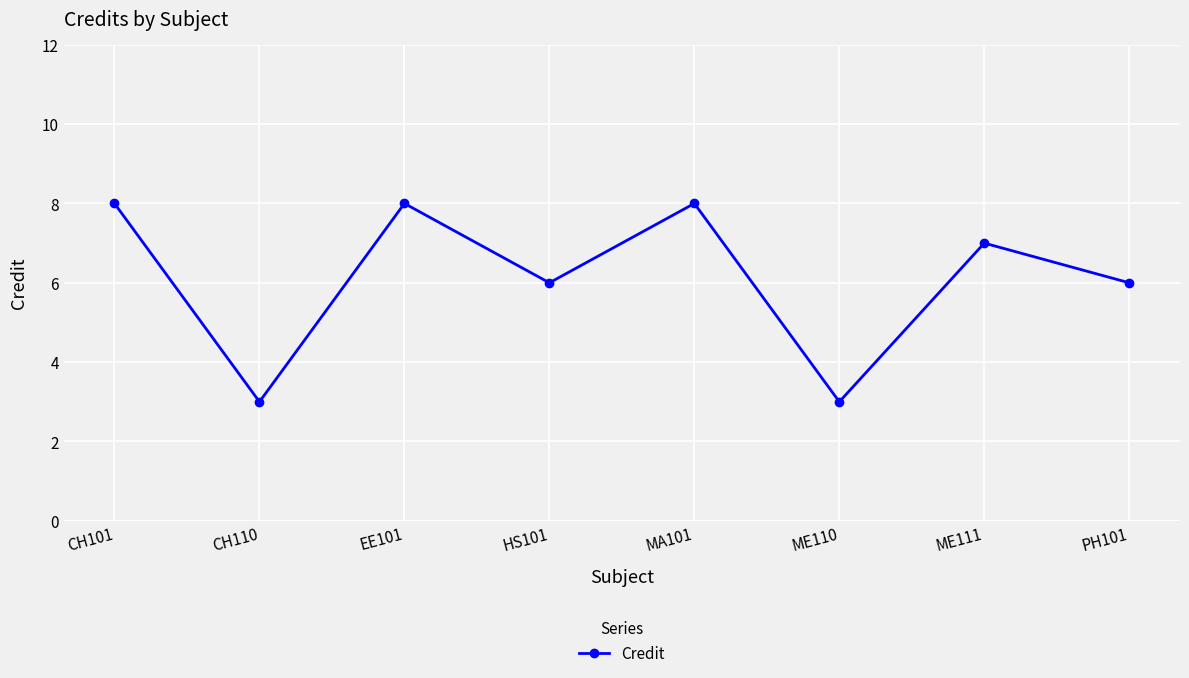

What is the smallest value displayed?

3